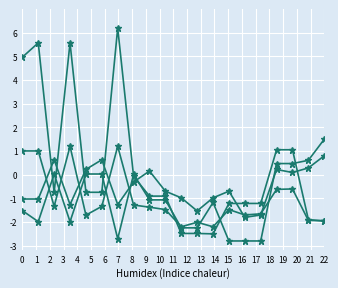

How many series are shown in this chart?

4